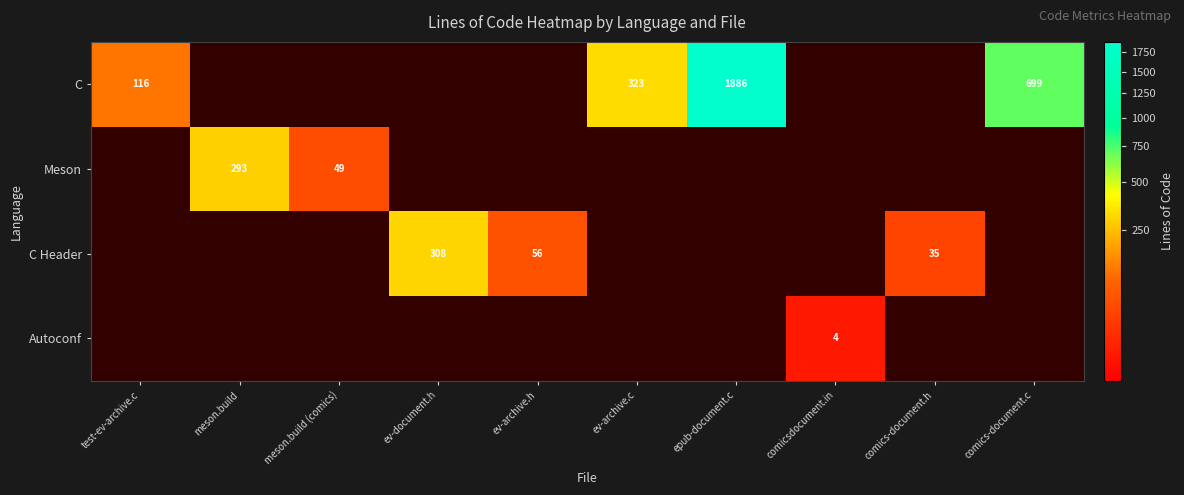

The Autoconf series shows 4 at comicsdocument.in. True or false?

True